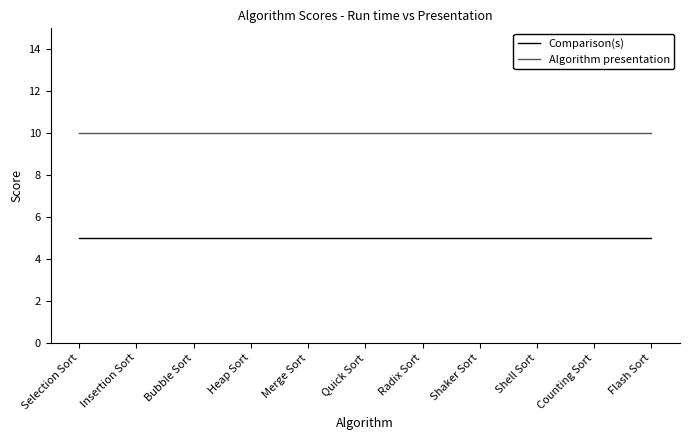

What is the spread (max minus min) of values at Insertion Sort?

5